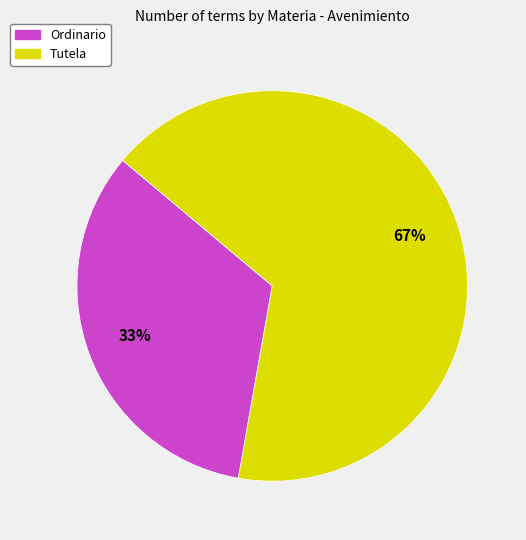

To the nearest percent, what portion does Ordinario represent?

33%